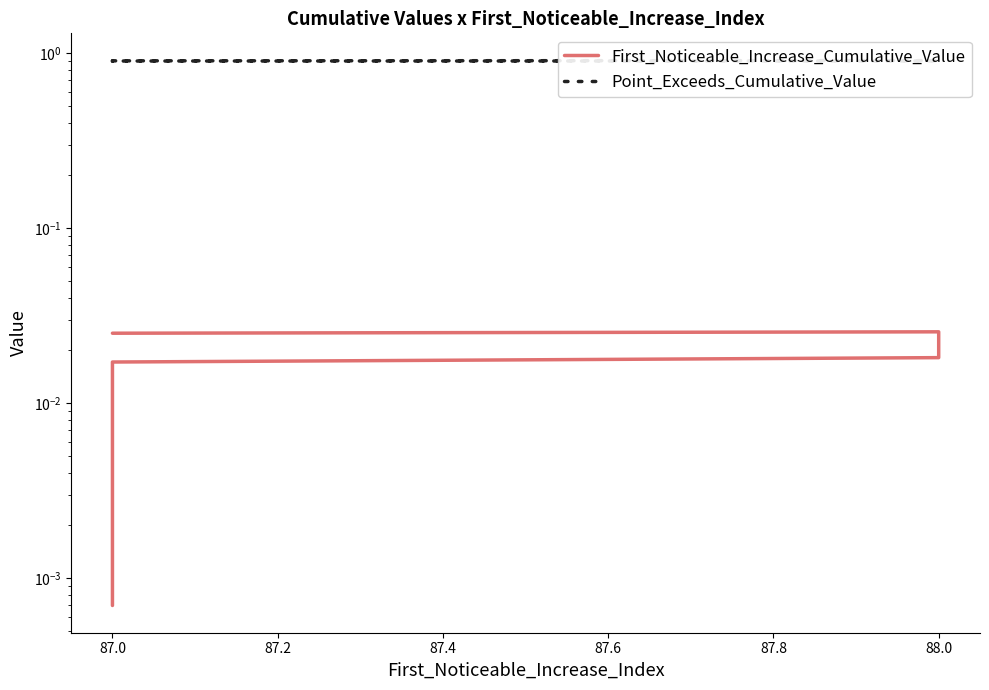

Is it true that Point_Exceeds_Cumulative_Value equals 1.3 at 87.0?

False